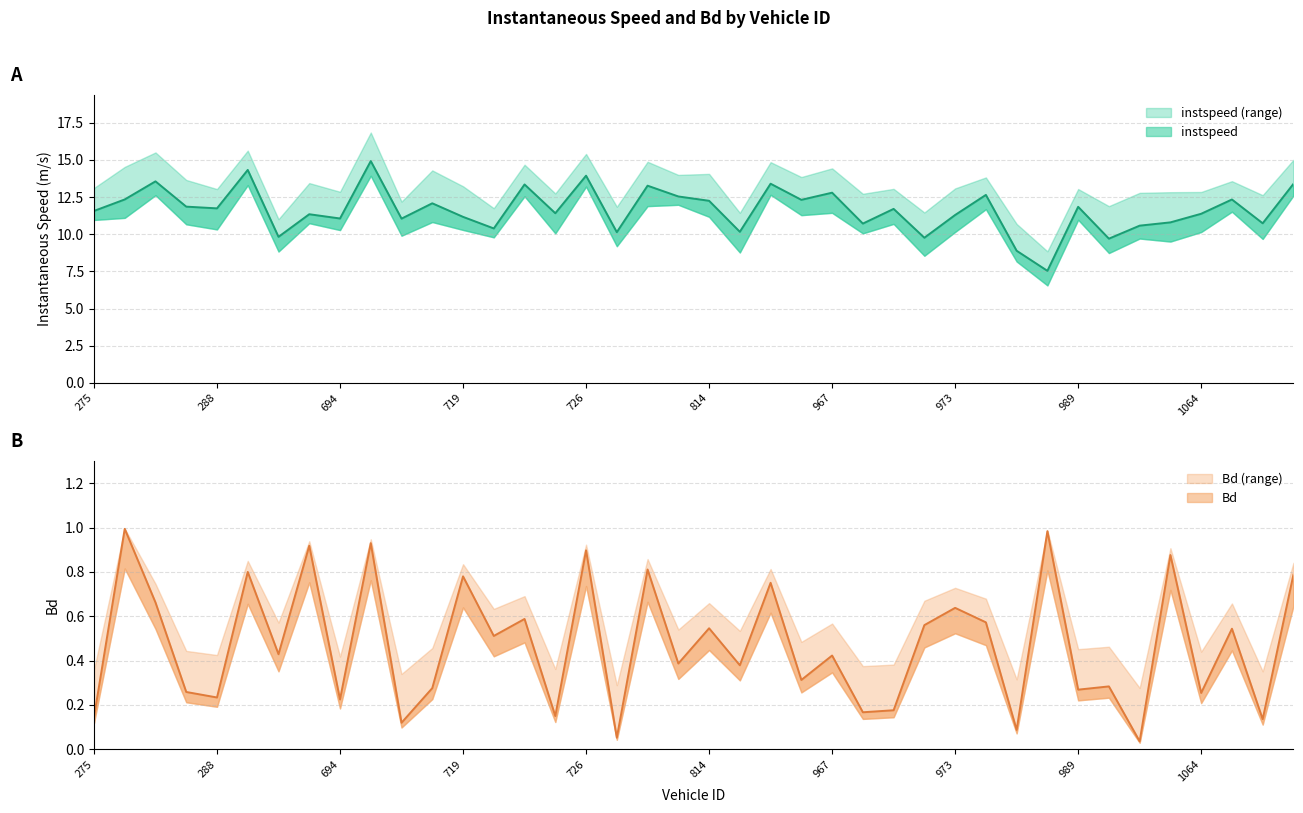

The value of instspeed at 709 is 18.5. True or false?

False